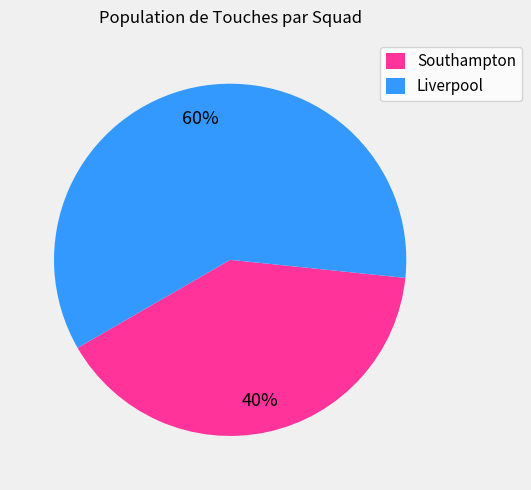

How many slices are in this pie chart?

2